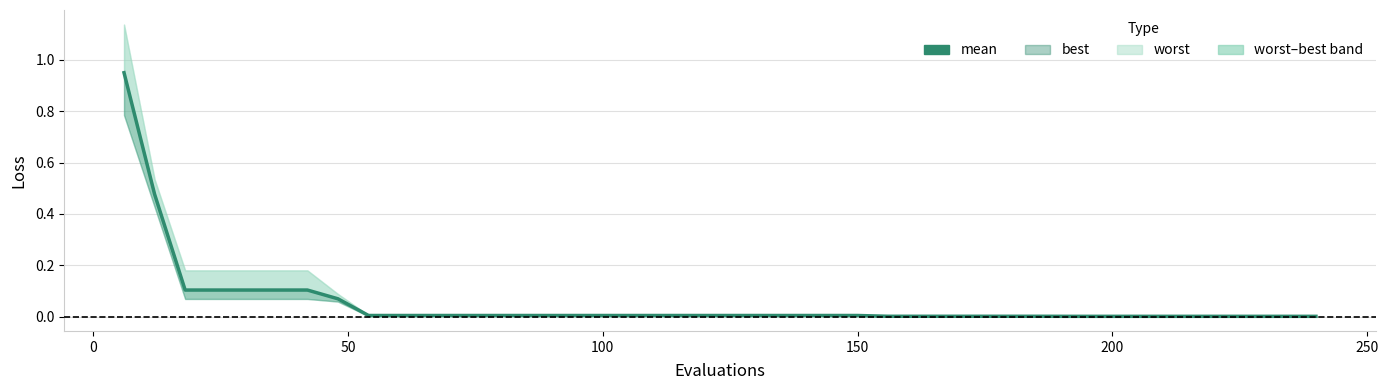

Count the number of categories in the chart.

40